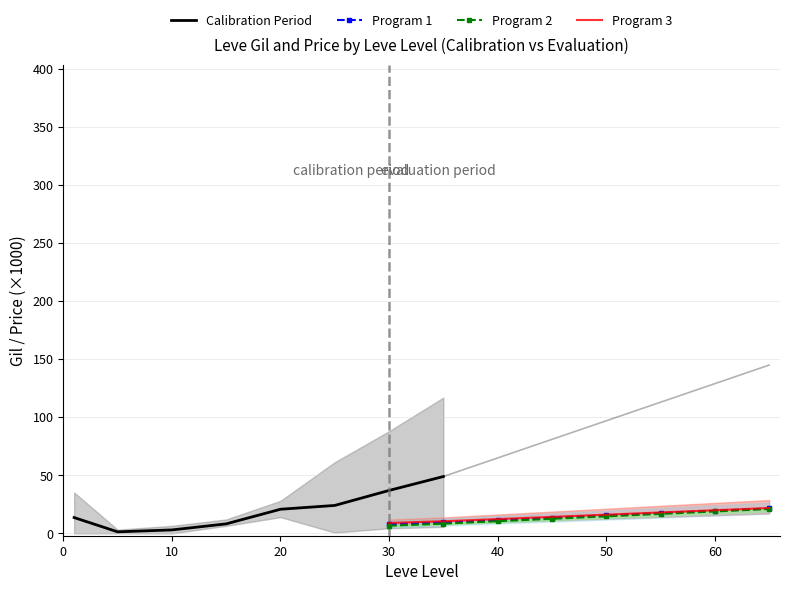

Count the number of categories in the chart.

8